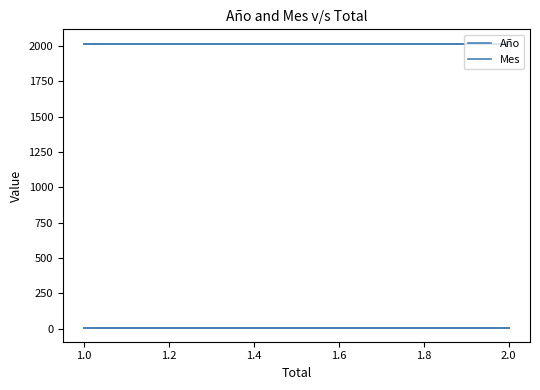

What are all the series names shown in the legend?

Año, Mes